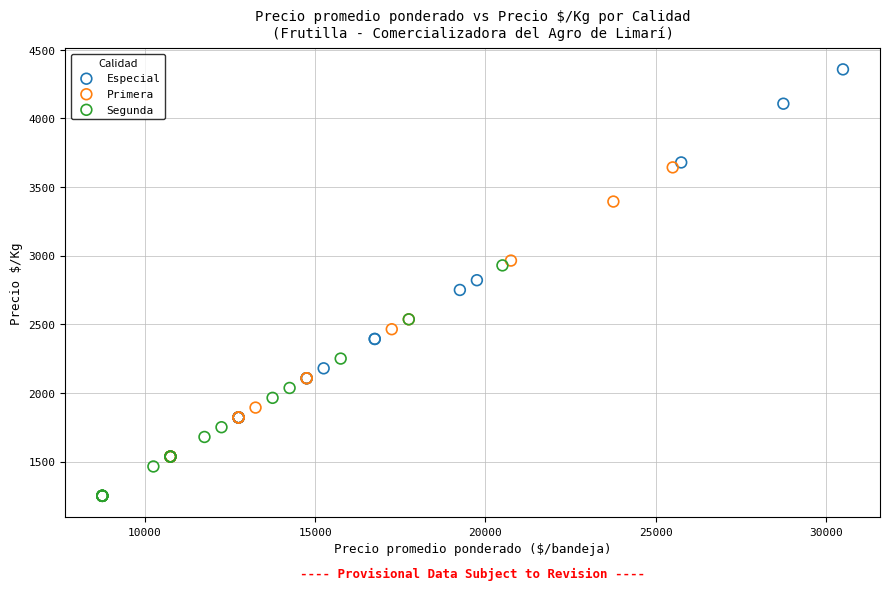

Which series has the widest spread of Y values?

Especial